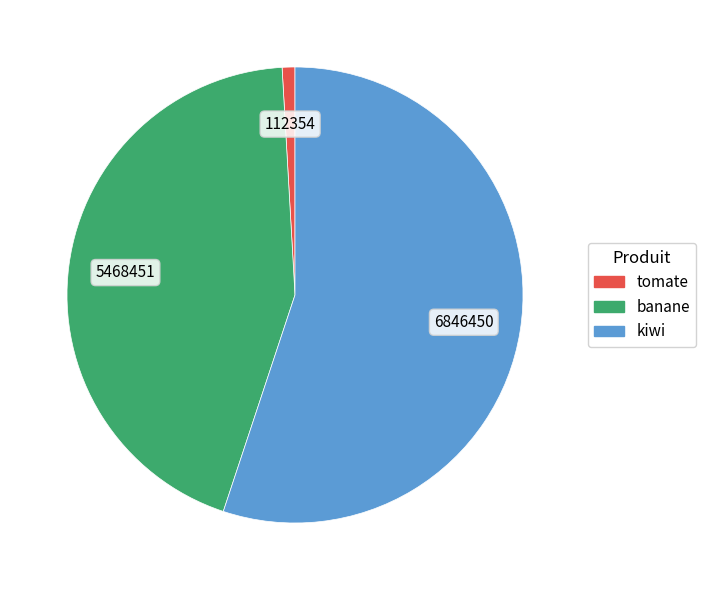

Approximately how many times larger is the value at kiwi compared to tomate?

60.9